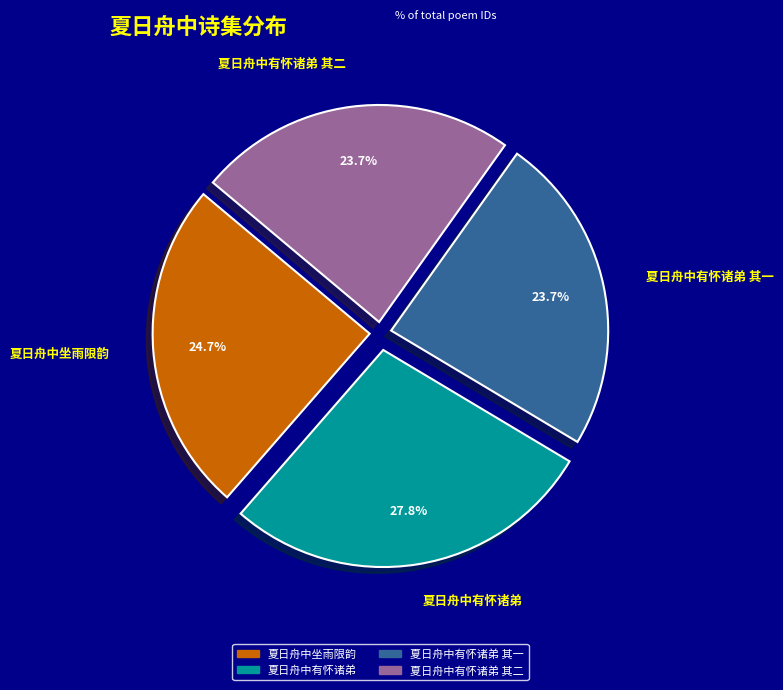

Is 夏日舟中坐雨限韵 the majority of the pie?

No